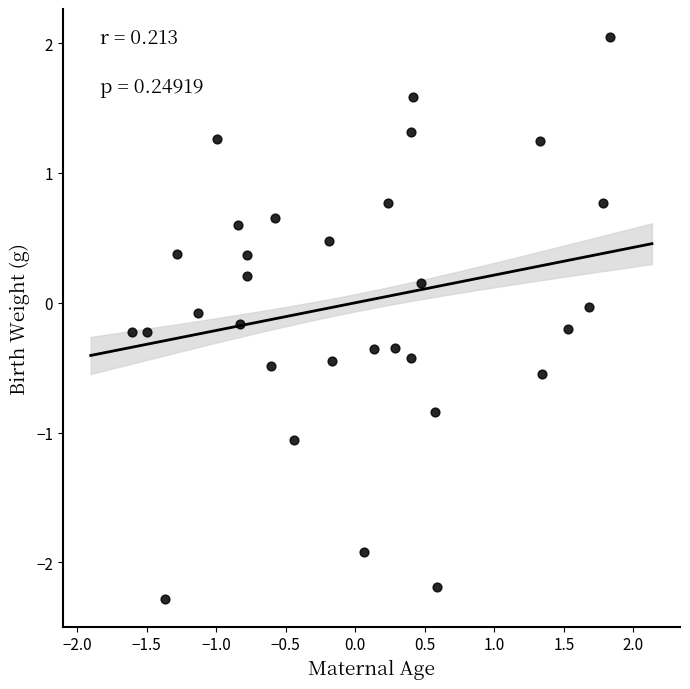

What is the range of Y values (max minus min)?

4.3